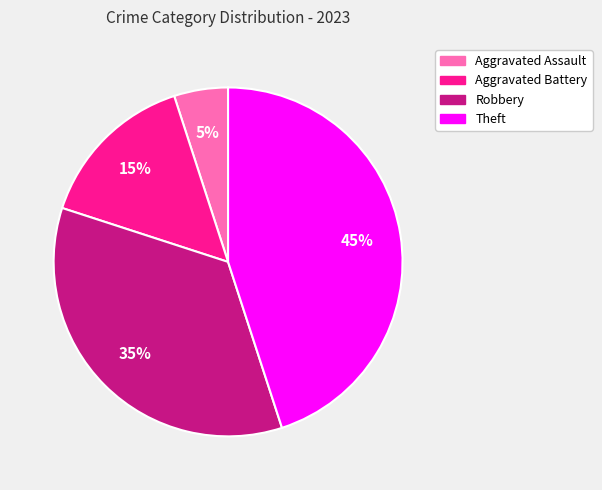

Combined, do Aggravated Battery and Theft account for over 50%?

Yes